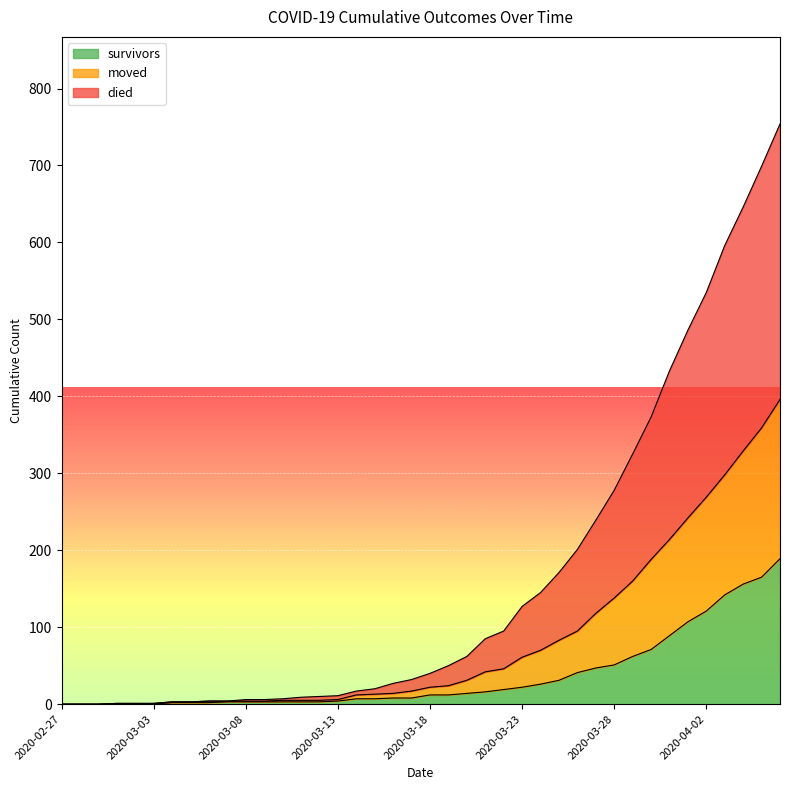

Which series changed the most between 2020-03-15 and 2020-04-01?

died